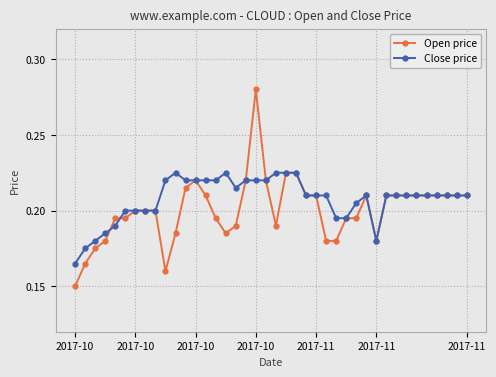

Count the Open price values in the range 0 to 1.

40